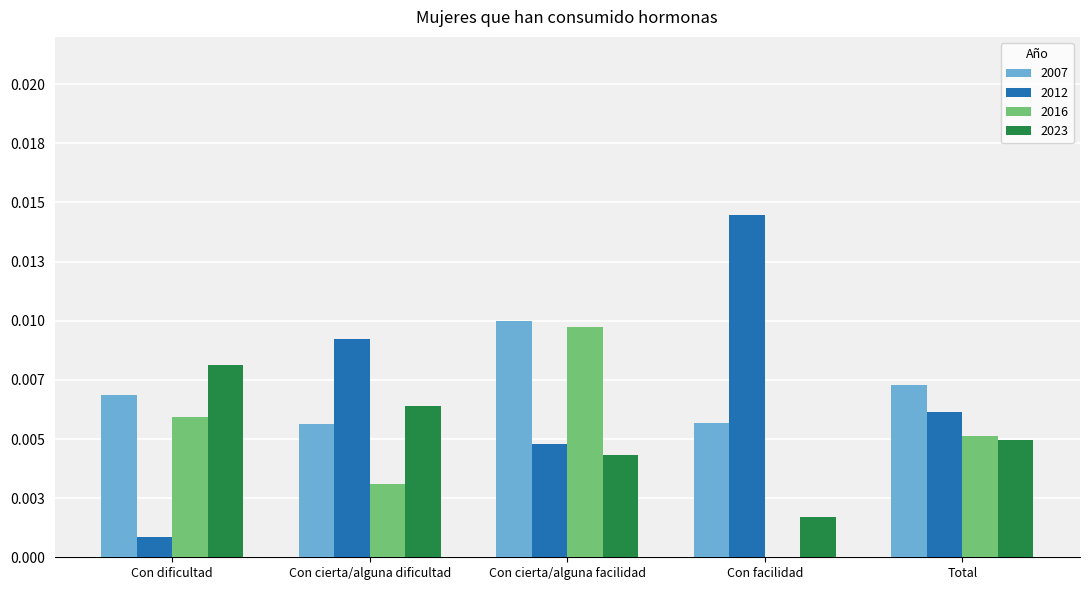

Are the bars horizontal?

No